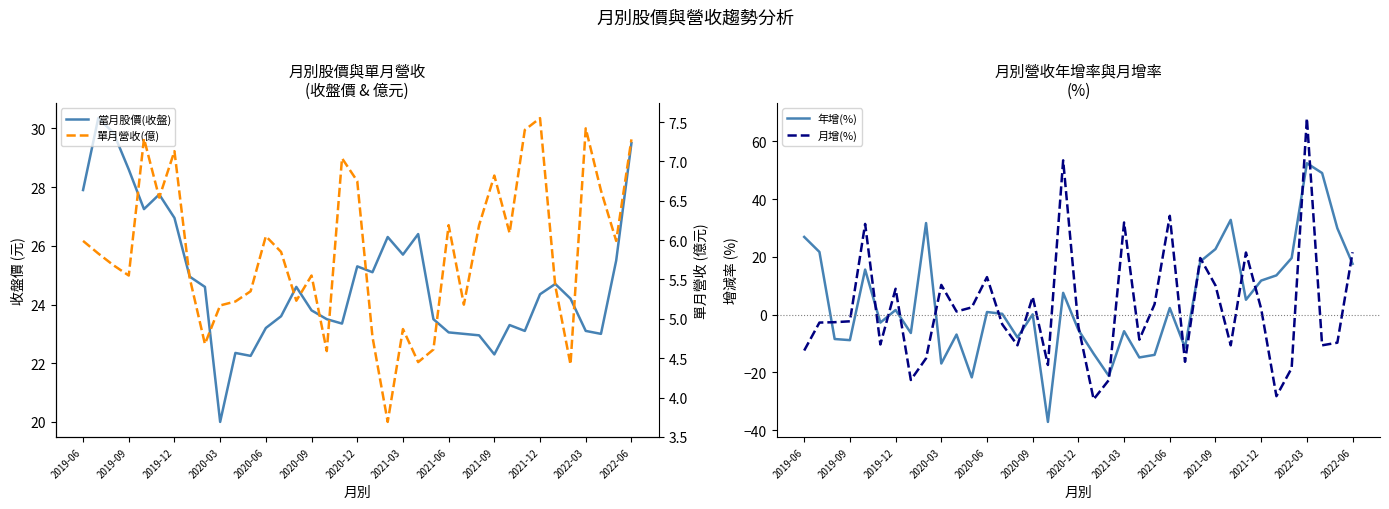

What is the minimum value for 月增(%)?

-29.3